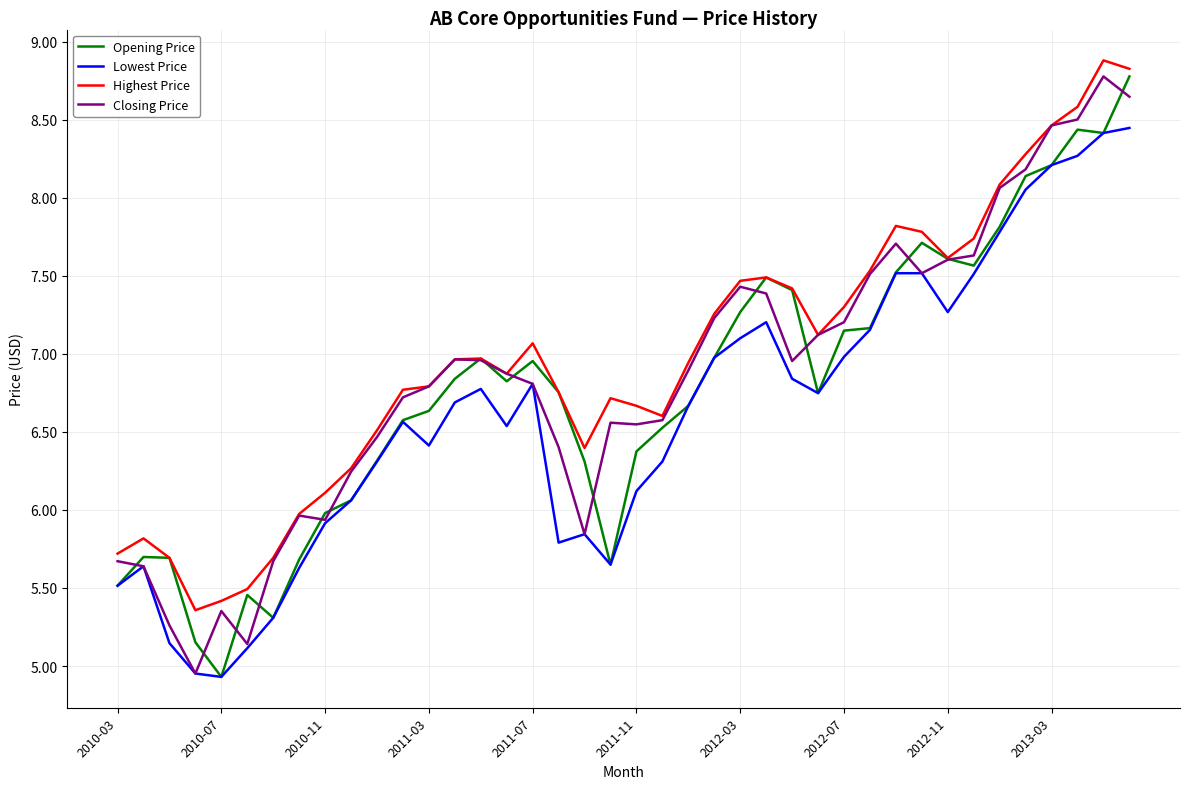

What is the smallest value displayed?

4.9